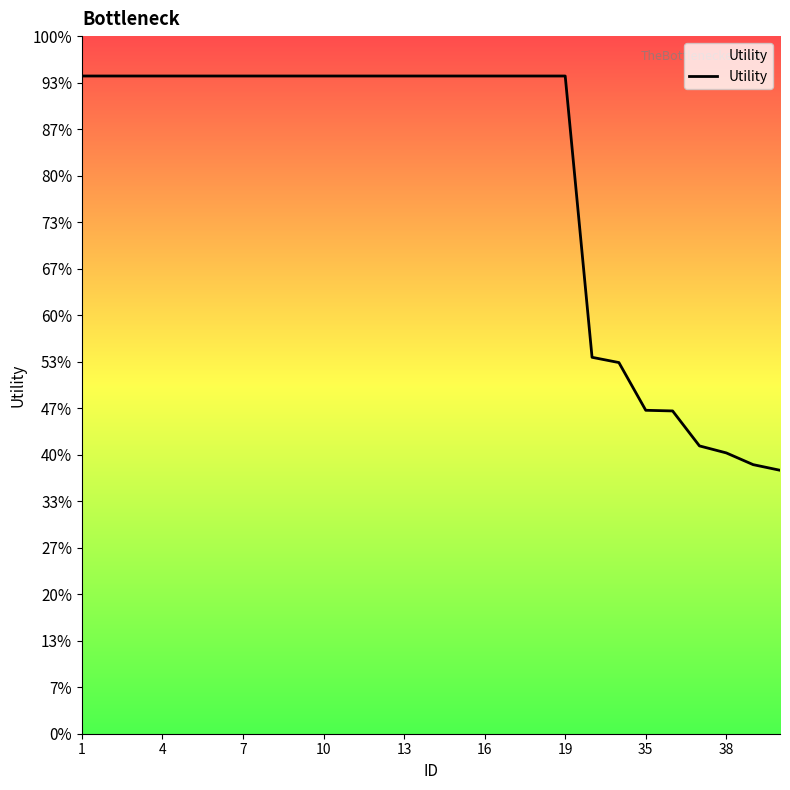

Does the chart display data point markers on the line(s)?

No